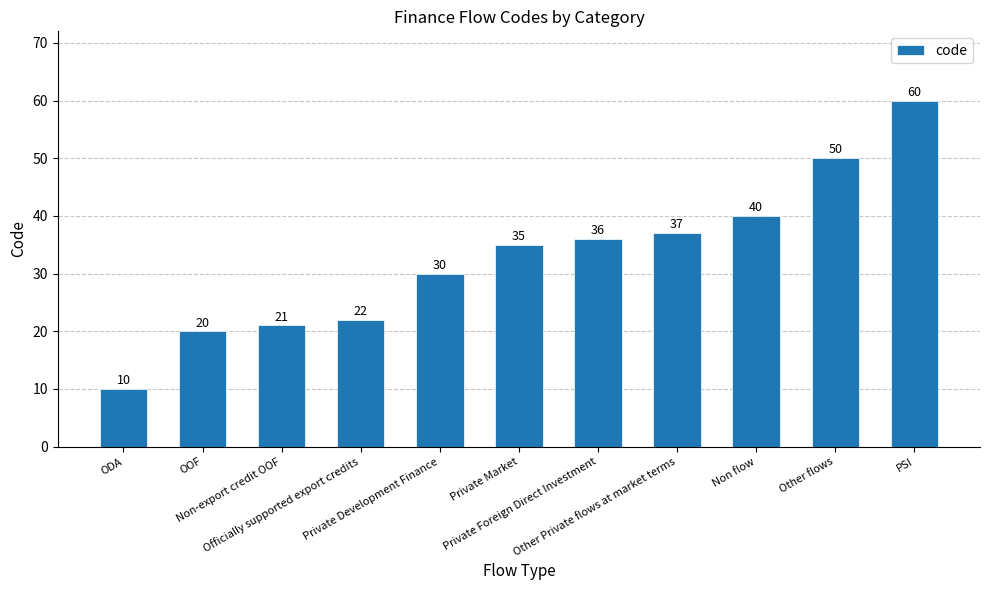

What position from the right is PSI?

1